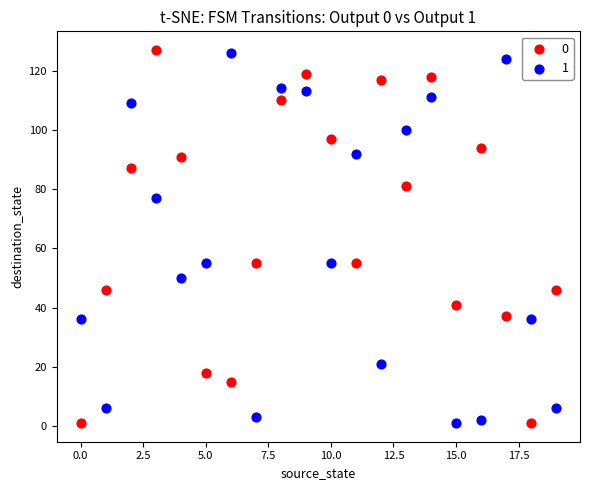

What are all the series names shown in the legend?

0, 1